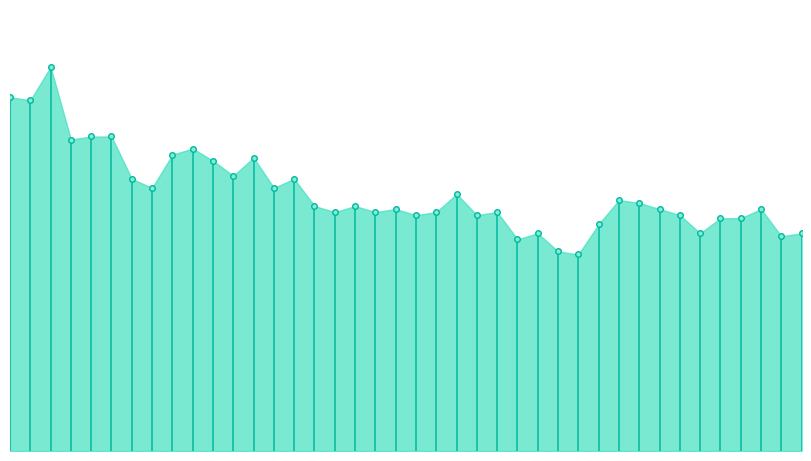

Is this an area chart (filled region under the line)?

Yes